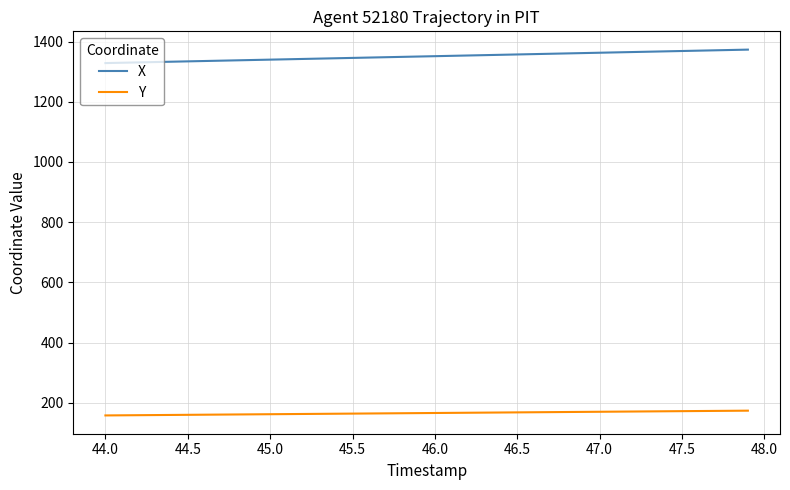

What is the lowest value of the X series?

1328.3